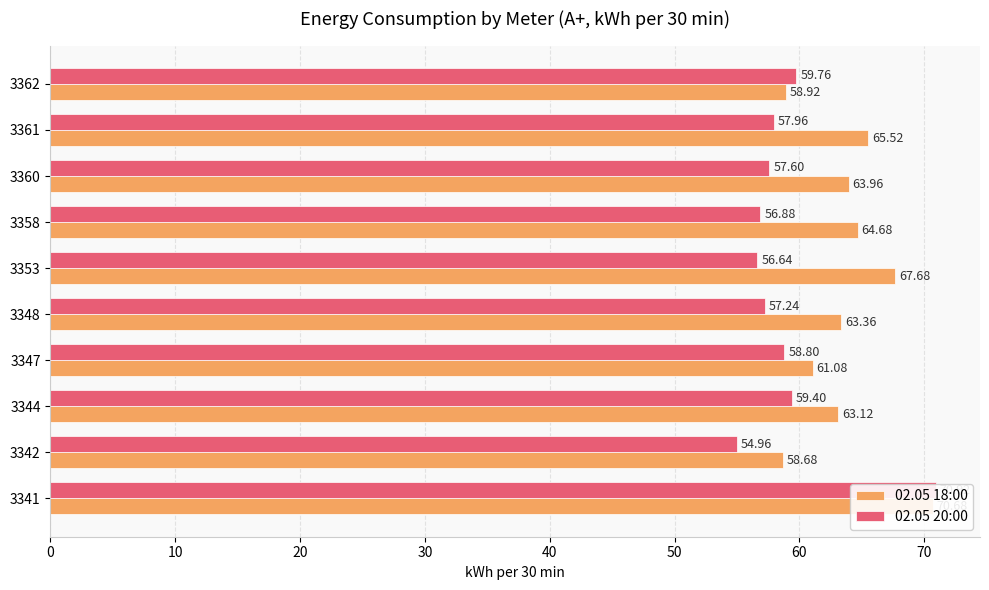

What is the sum of the 02.05 20:00 values at 3341 and 3353?

127.6